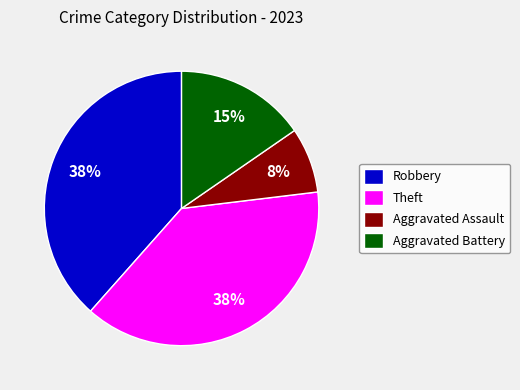

Does Theft represent more than half of the total?

No